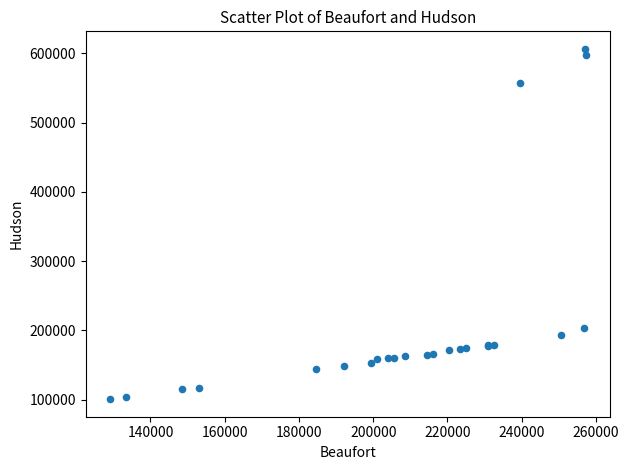

What Y value in the scatter plot is closest to 353574?

203125.0